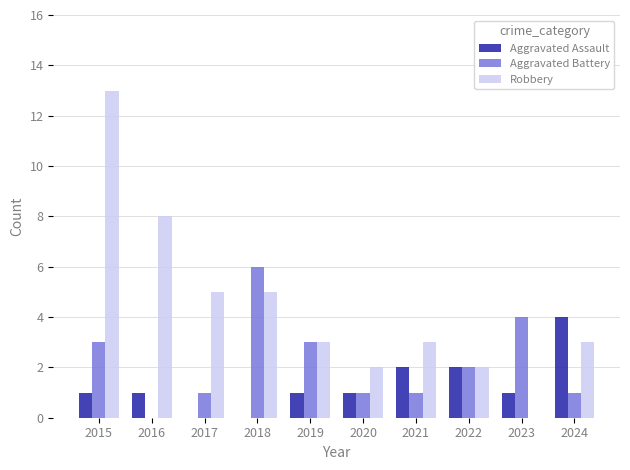

Which label corresponds to the largest value in the chart?

2015